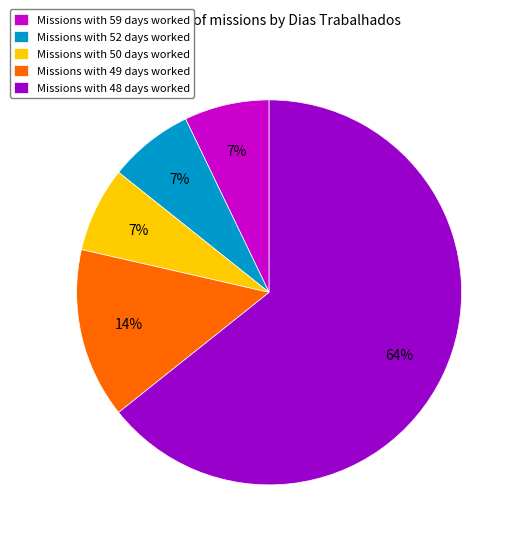

What percentage is the Missions with 50 days worked slice, to the nearest percent?

7%